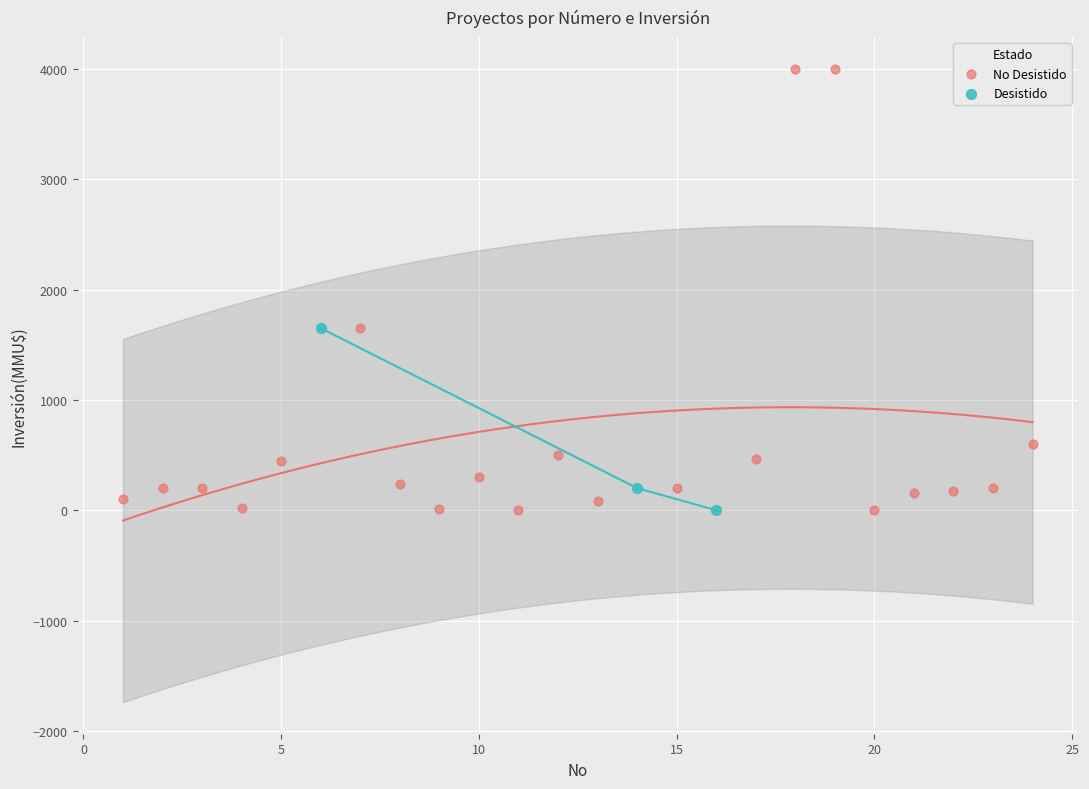

Which series has the widest spread of Y values?

No Desistido